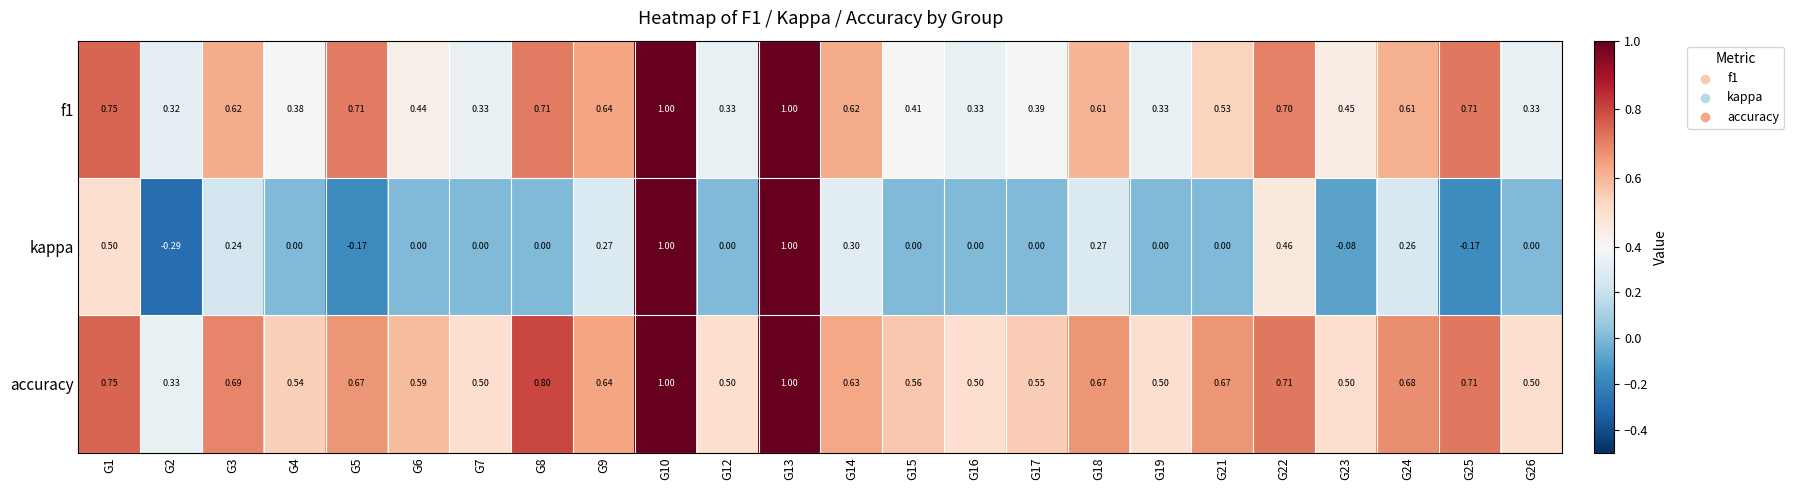

Is the value of accuracy at G3 greater than the value of kappa at G3?

Yes